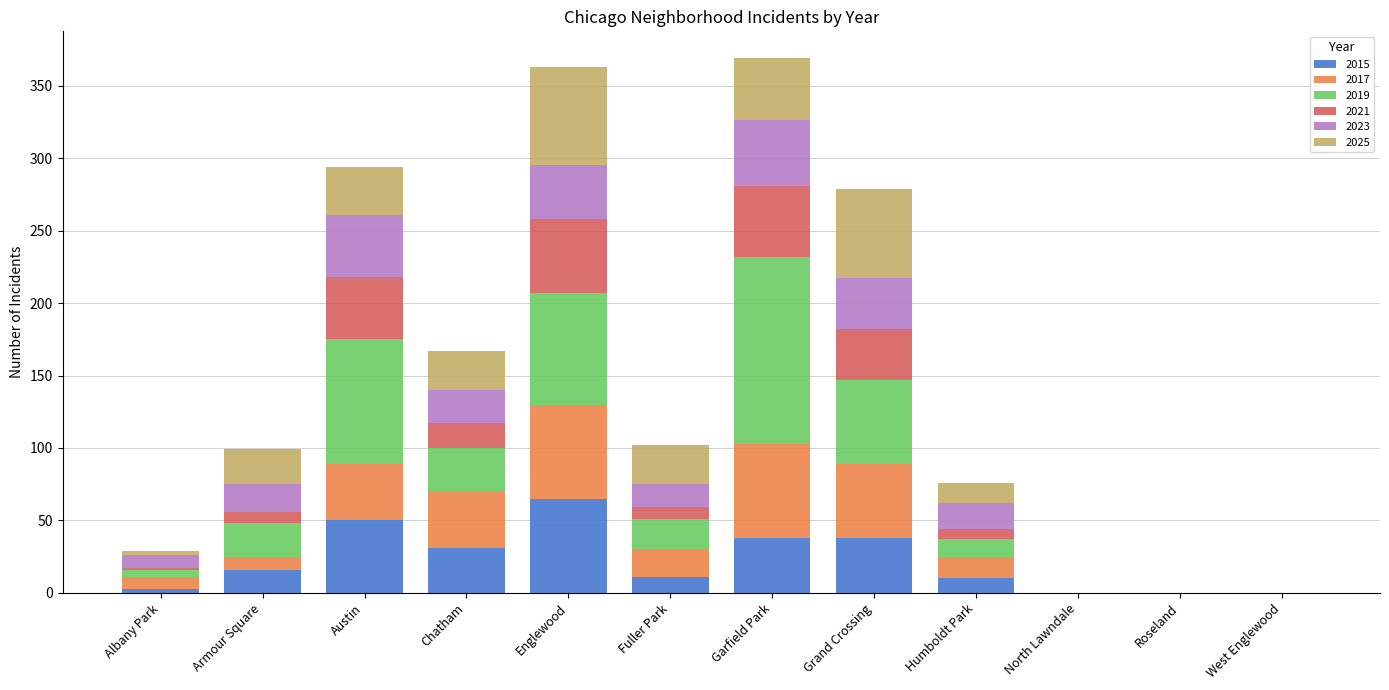

What is the highest value of the 2015 series?

65